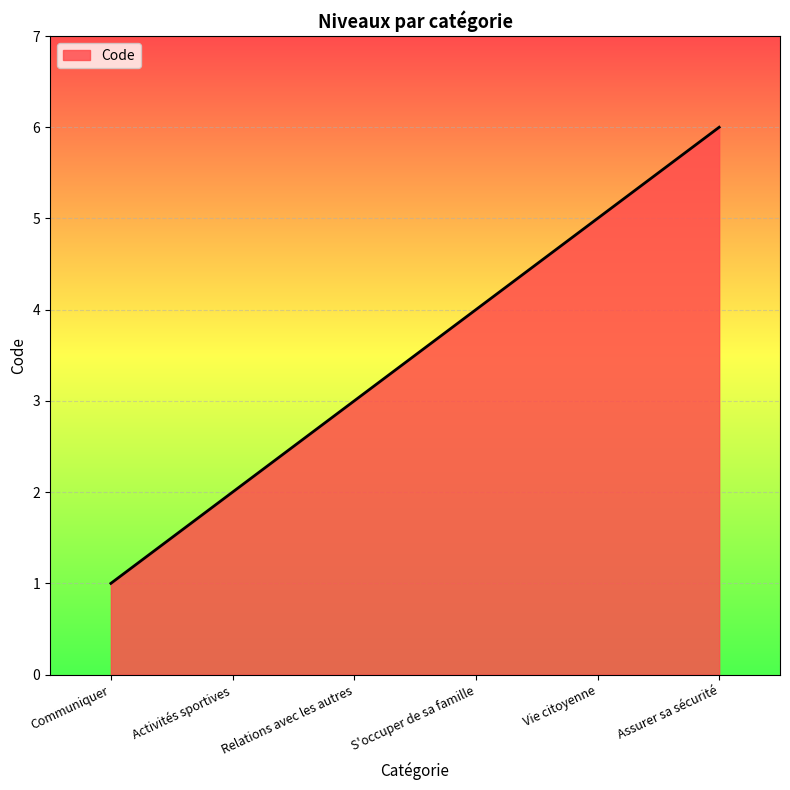

What position from the left is Relations avec les autres?

3